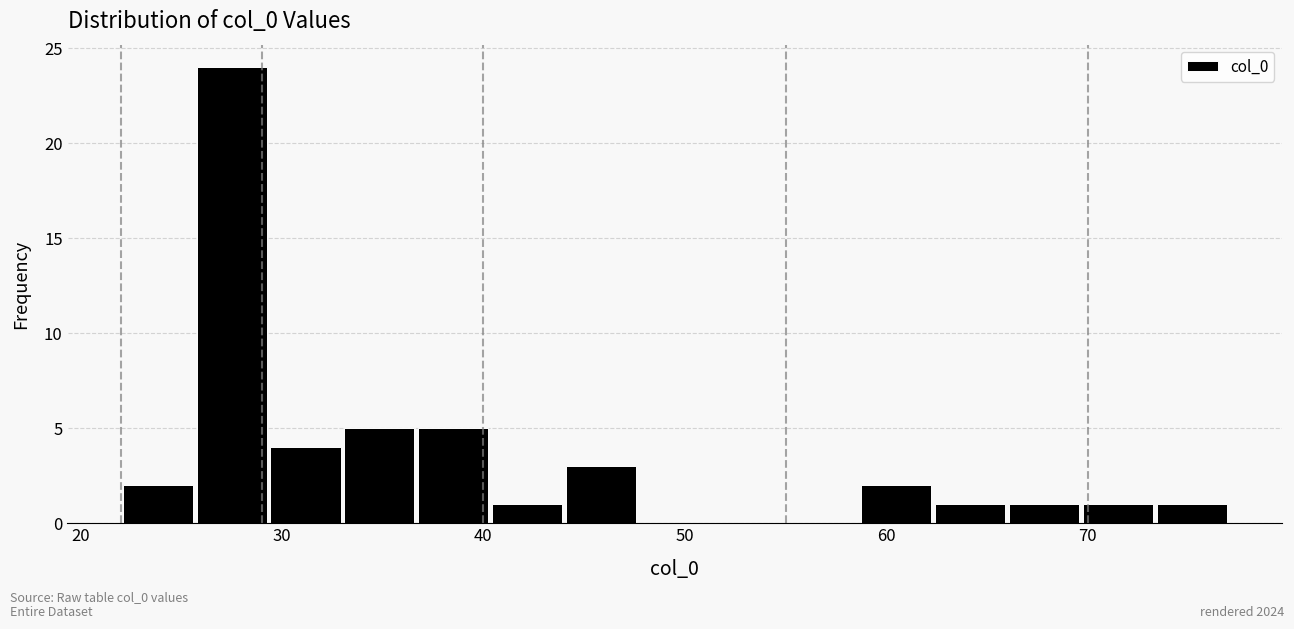

Read against the x-axis, roughly where is the centre of the tallest bar?

28